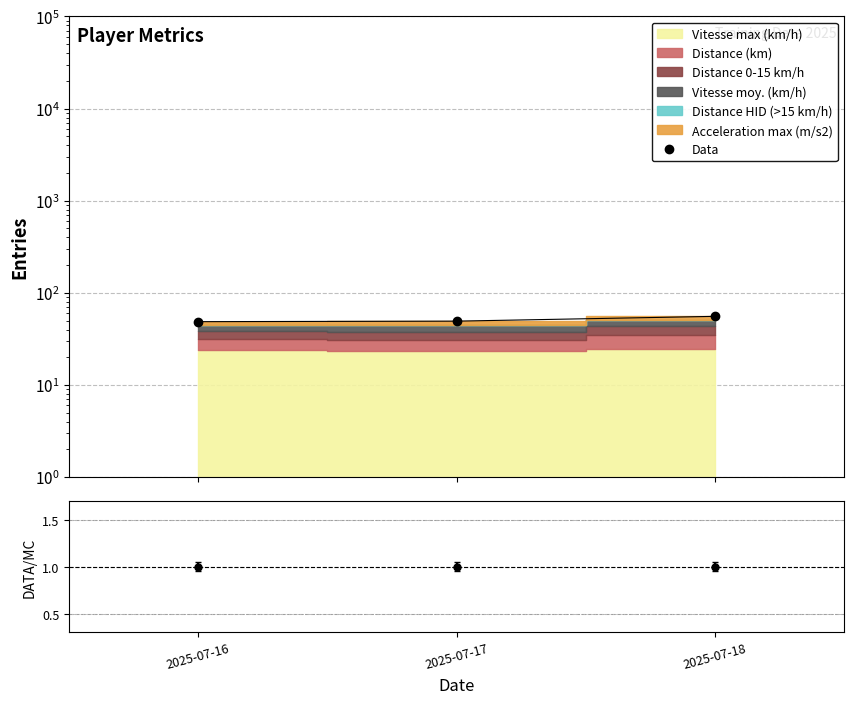

What is the value of the 3rd point from the left?

55.6